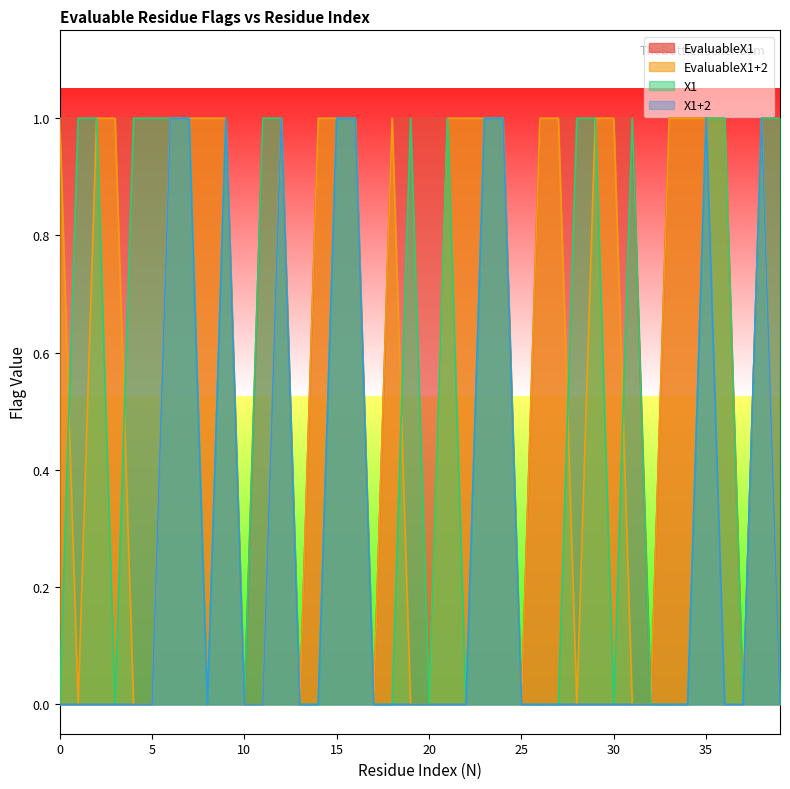

Which category has the lowest value across all series?

10